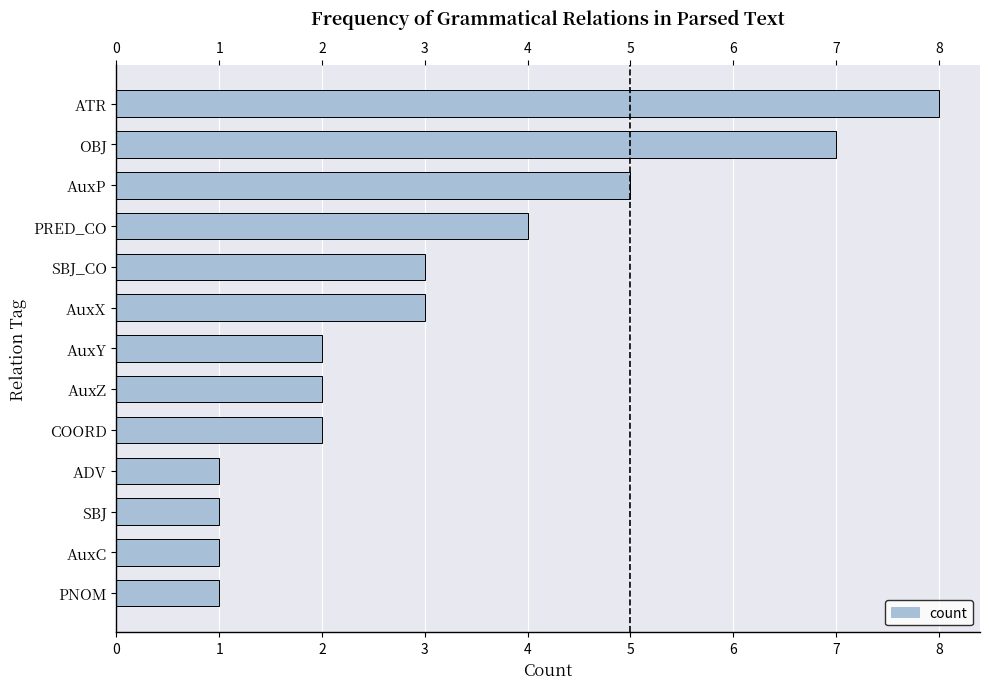

Reading top to bottom, extract all data points from this chart.

ATR=8	OBJ=7	AuxP=5	PRED_CO=4	SBJ_CO=3	AuxX=3	AuxY=2	AuxZ=2	COORD=2	ADV=1	SBJ=1	AuxC=1	PNOM=1